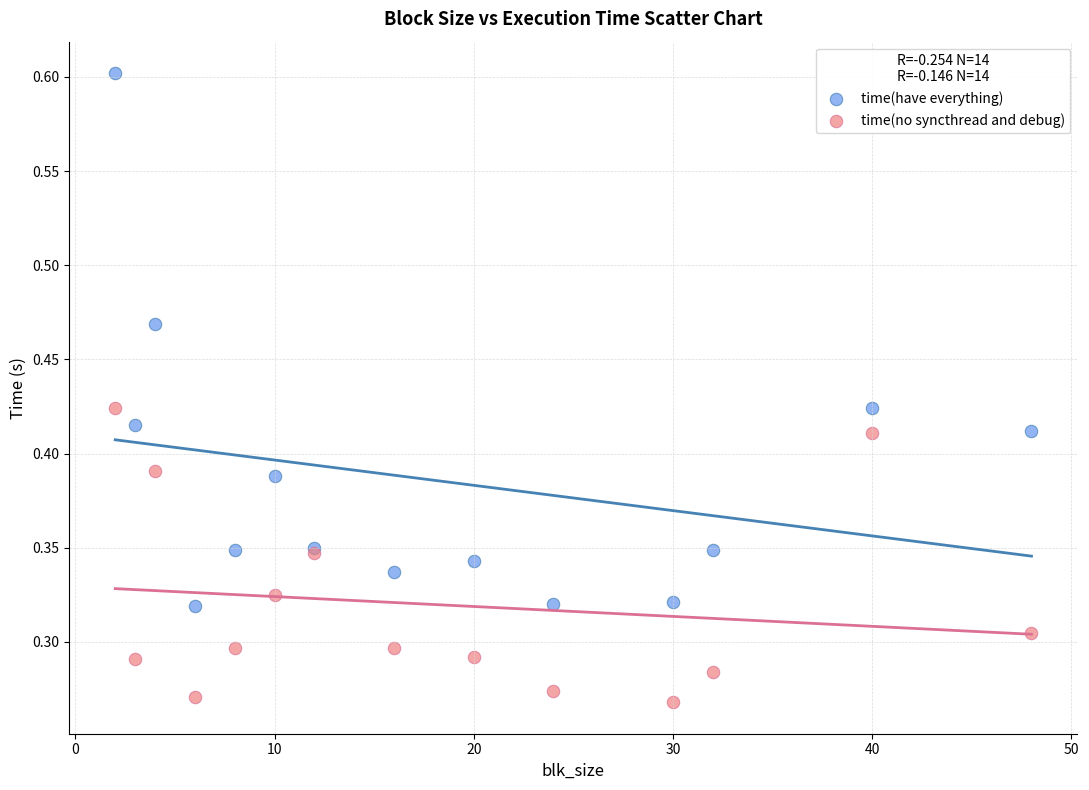

What is the X range (max minus min) for the scatter plot?

46.0